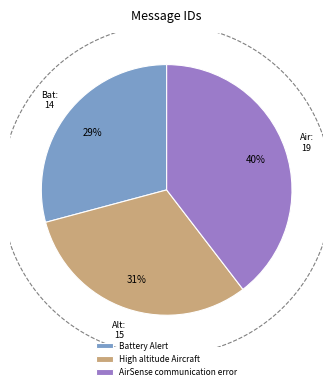

To the nearest percent, what percentage of the pie is AirSense communication error?

40%